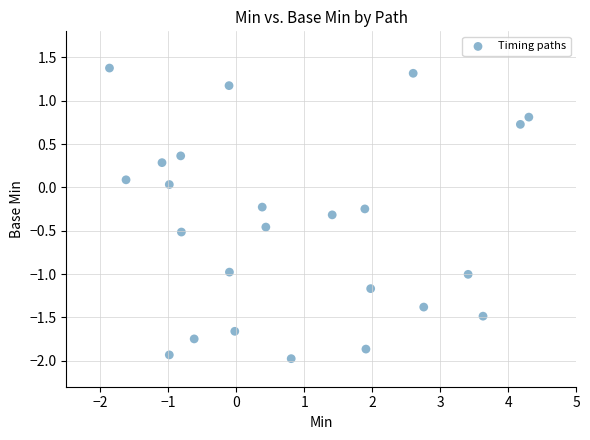

What is the range of X values (max minus min)?

6.2